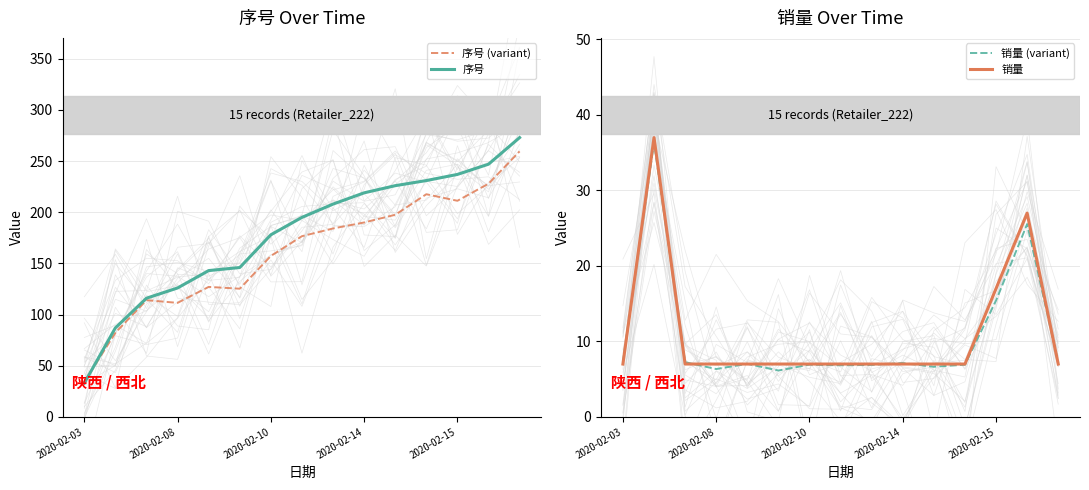

Reading right to left, transcribe all the data shown in this chart.

序号 (variant): 259.5	227.9	211.2	217.6	197.6	190.0	184.2	176.6	157.3	125.3	127.0	111.4	114.1	82.2	34.0
序号: 273.0	247.0	237.0	231.0	226.0	219.0	208.0	195.0	178.0	146.0	143.0	126.0	116.0	87.0	33.0
销量 (variant): 7.2	25.5	15.4	6.9	6.6	7.1	6.9	6.8	6.9	6.1	7.0	6.3	7.2	36.4	7.3
销量: 7.0	27.0	17.0	7.0	7.0	7.0	7.0	7.0	7.0	7.0	7.0	7.0	7.0	37.0	7.0